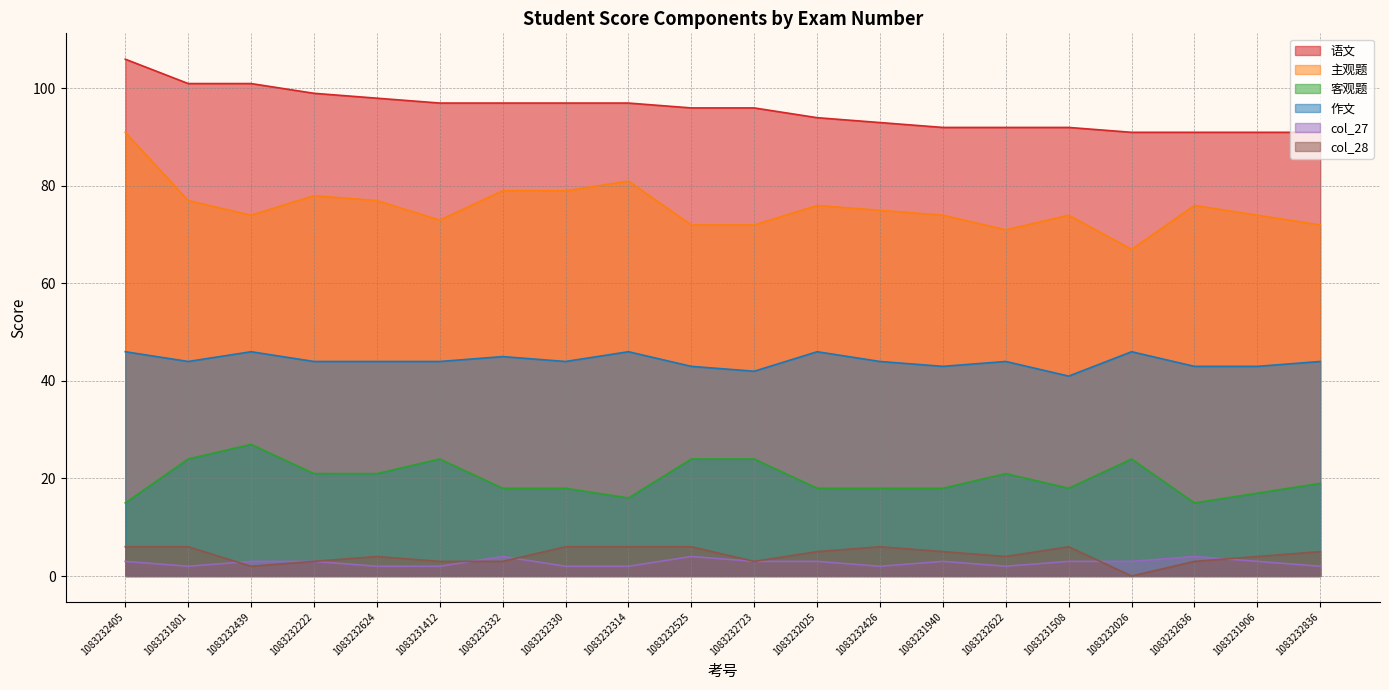

Is it true that 客观题 equals 21 at 1083232622?

True